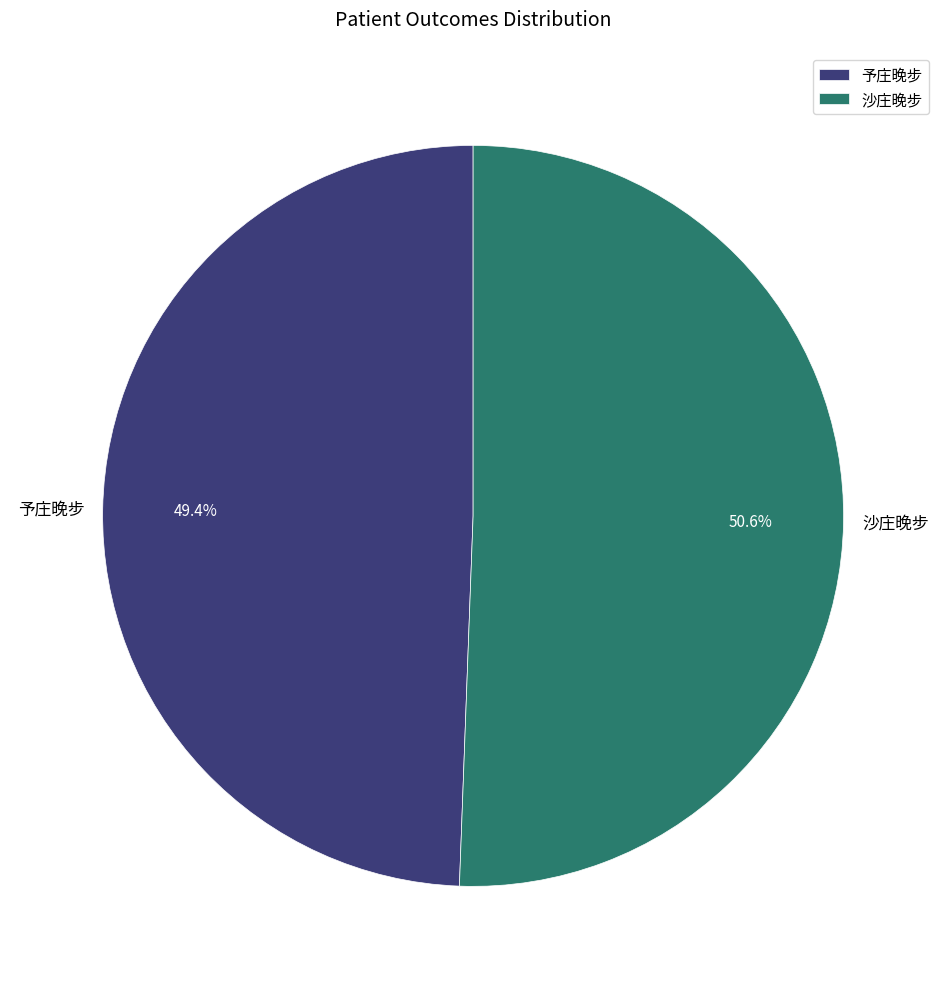

To the nearest percent, what percentage of the pie is 予庄晚步?

49%